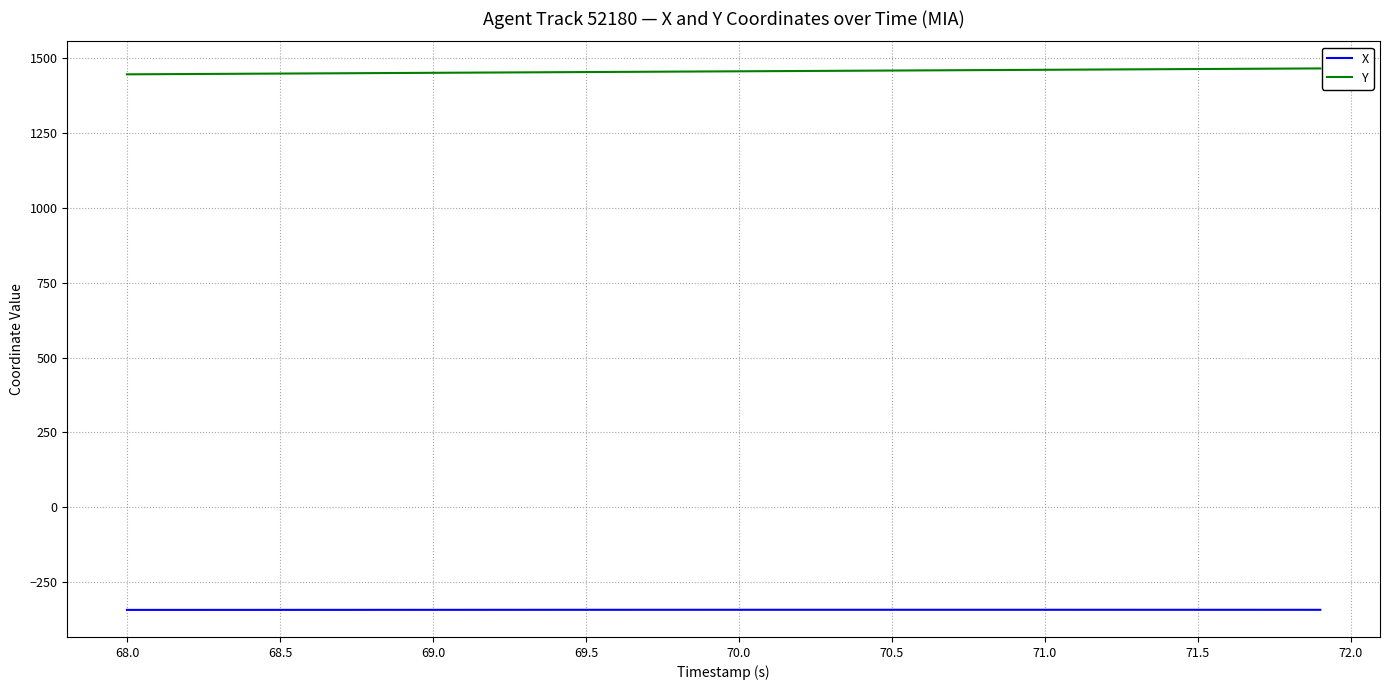

True or false: Y and X intersect in this chart.

False